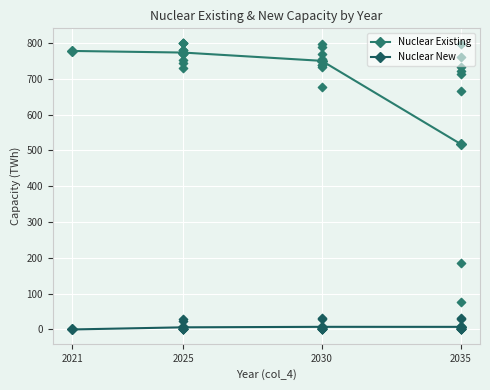

Which series contains the highest Y value?

Nuclear Existing